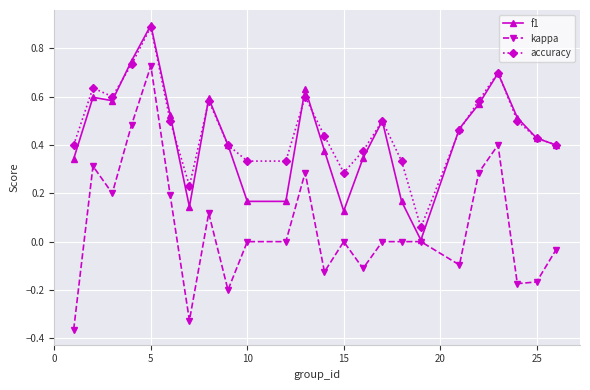

What is the maximum value for accuracy?

0.9